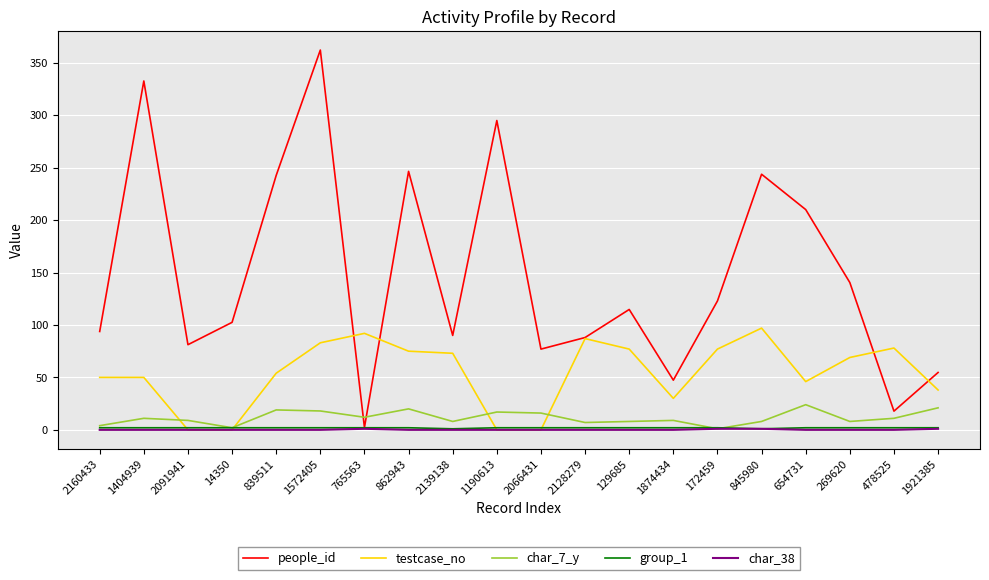

True or false: testcase_no has more than 2 points higher than both neighbors.

True